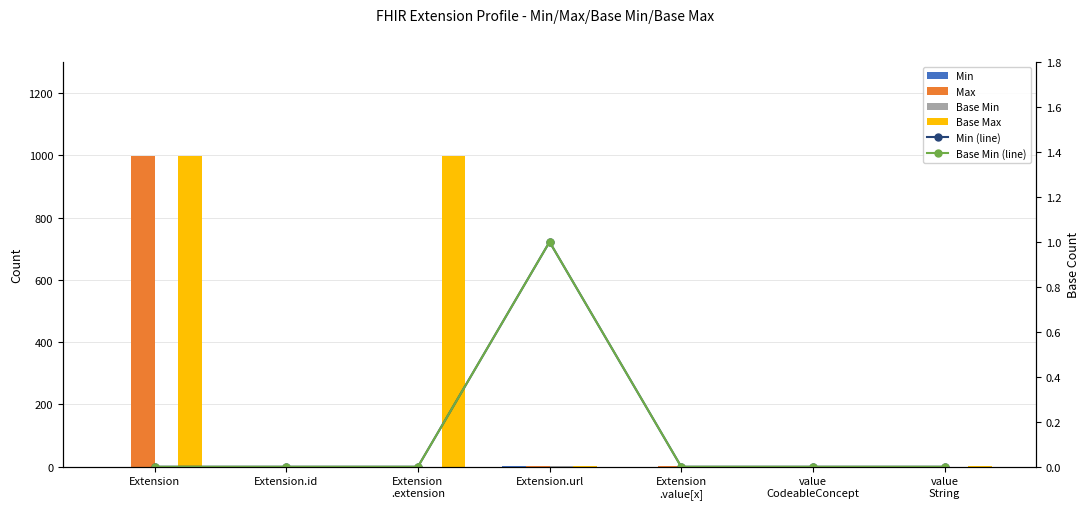

True or false: Max has a value of 1 at Extension
.value[x].

True